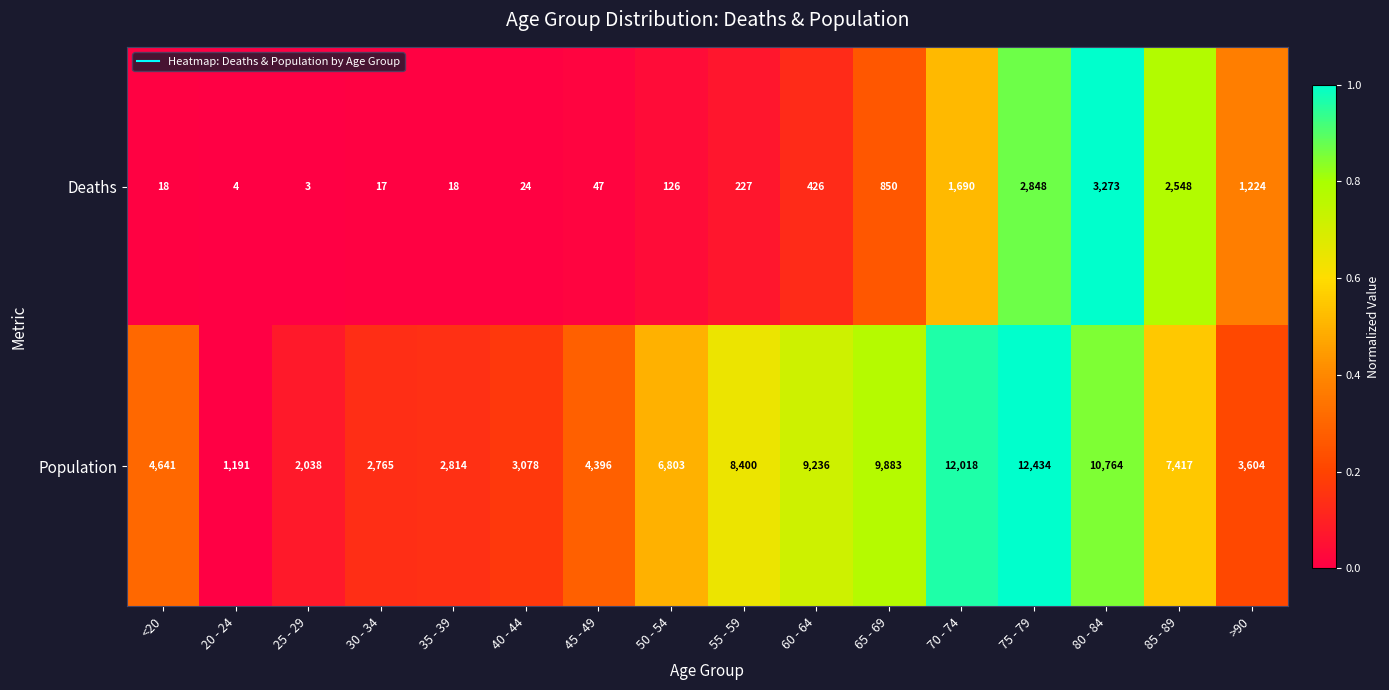

Is it true that Deaths equals 227 at 55 - 59?

True